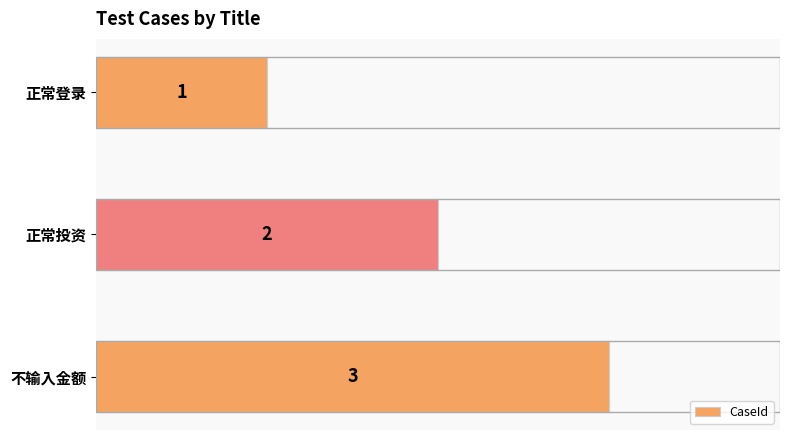

What position from the bottom is 不输入金额?

1